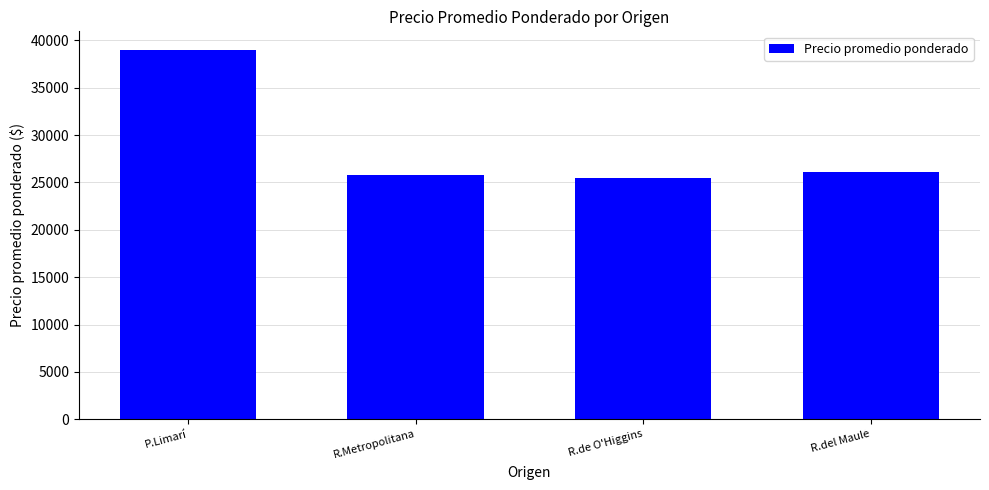

Reading left to right, what are all the values shown in this chart?

39000.0	25792.1	25500.0	26121.1